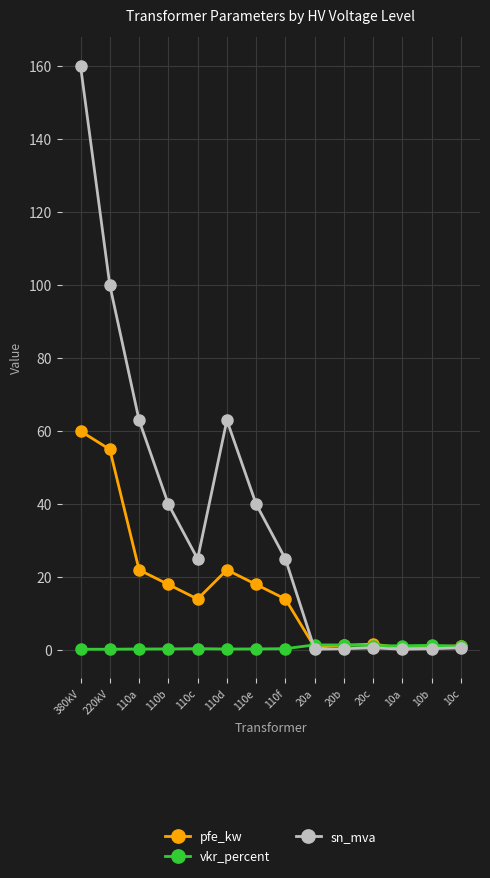

What is the label of the 7th point from the right?

110f